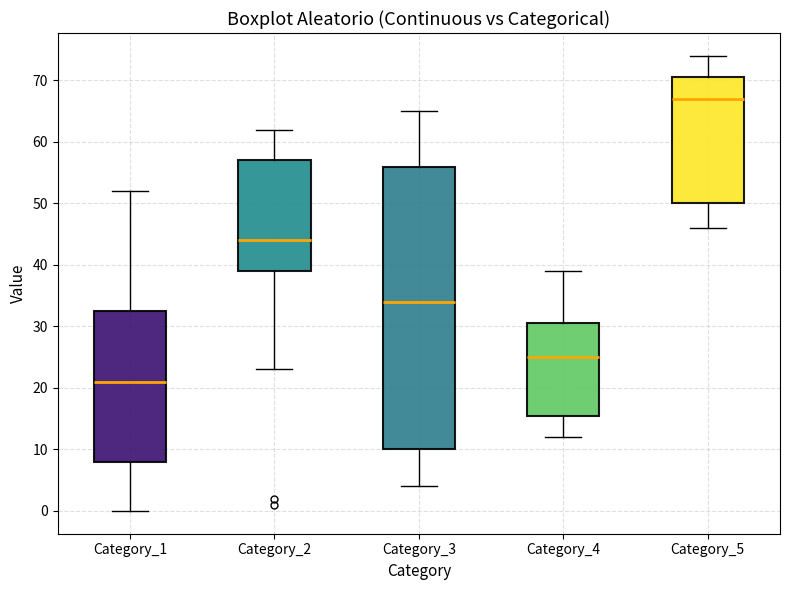

Reading left to right, read every box against the y-axis: the position of its median line, the range the box covers, and the ends of its whiskers. The values are not printed on the chart, so give them approximately, as read against the axis.

Category_1: median 21, box 8 to 33, whiskers 0 to 52
Category_2: median 44, box 39 to 57, whiskers 23 to 62
Category_3: median 34, box 10 to 56, whiskers 4 to 65
Category_4: median 25, box 16 to 31, whiskers 12 to 39
Category_5: median 67, box 50 to 71, whiskers 46 to 74